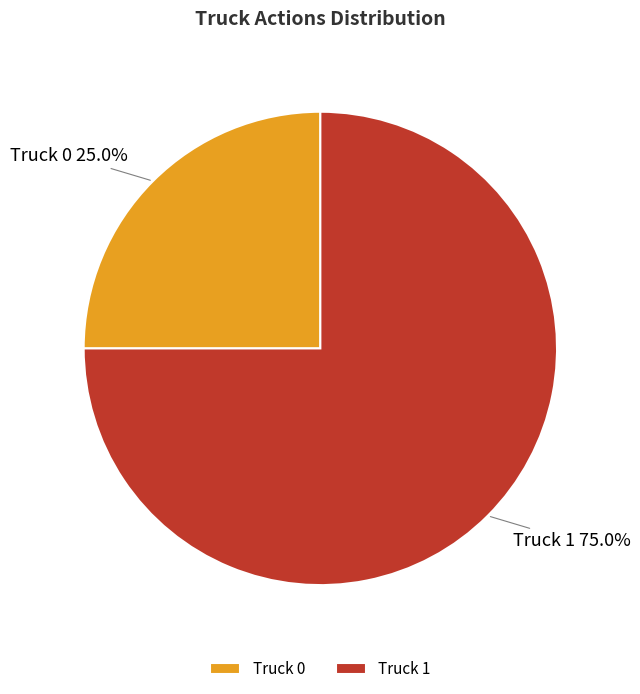

Which slice represents more than half of the pie?

Truck 1